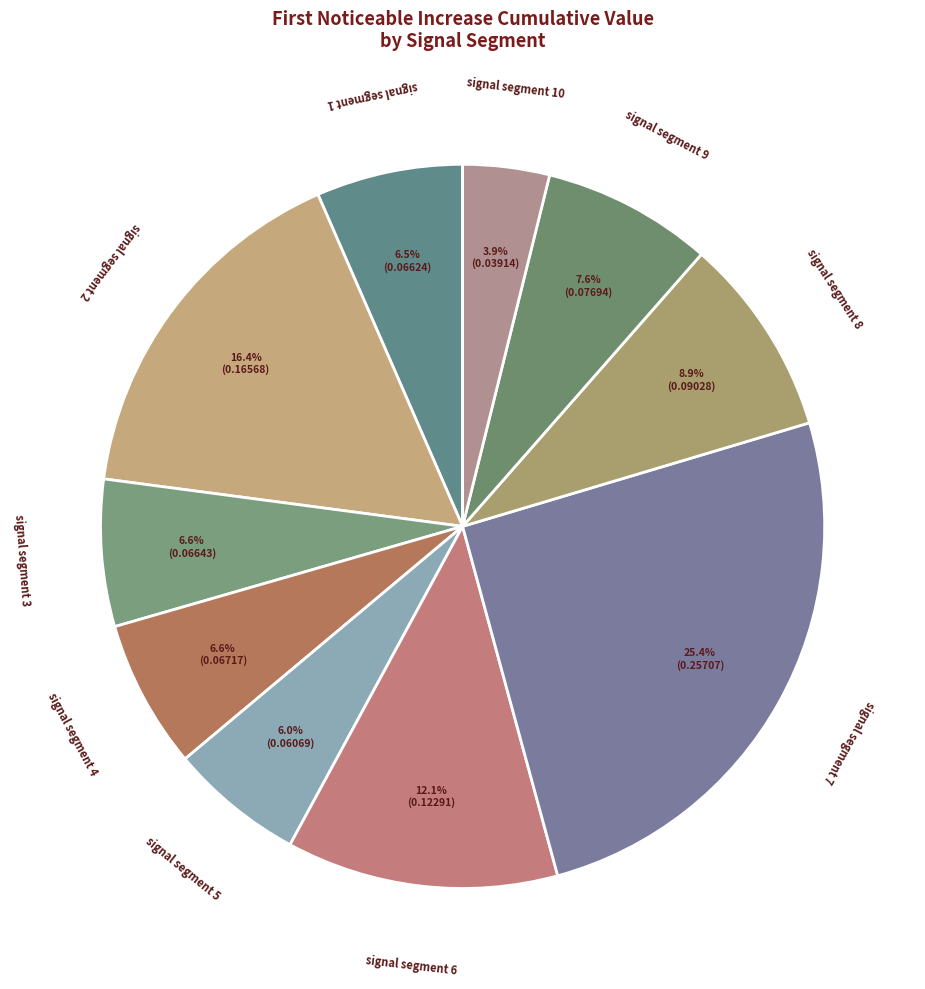

To the nearest percent, what is the average slice percentage?

10%